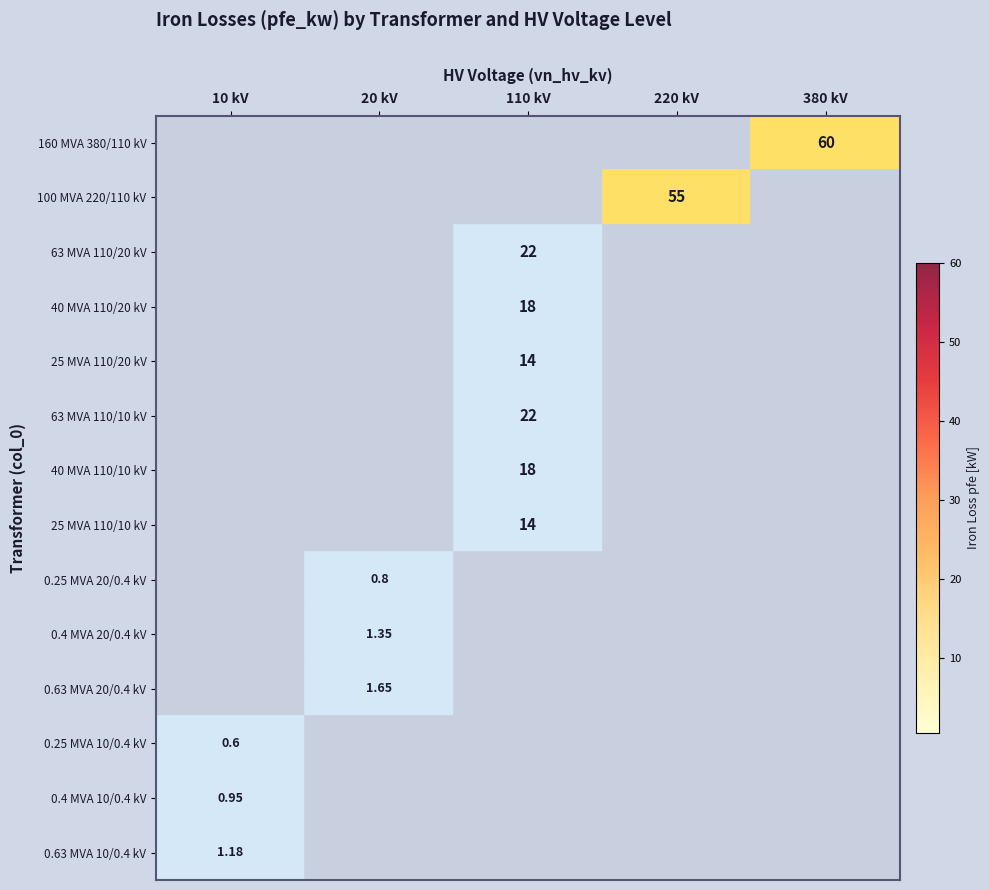

What is the maximum value shown in the chart?

60.0